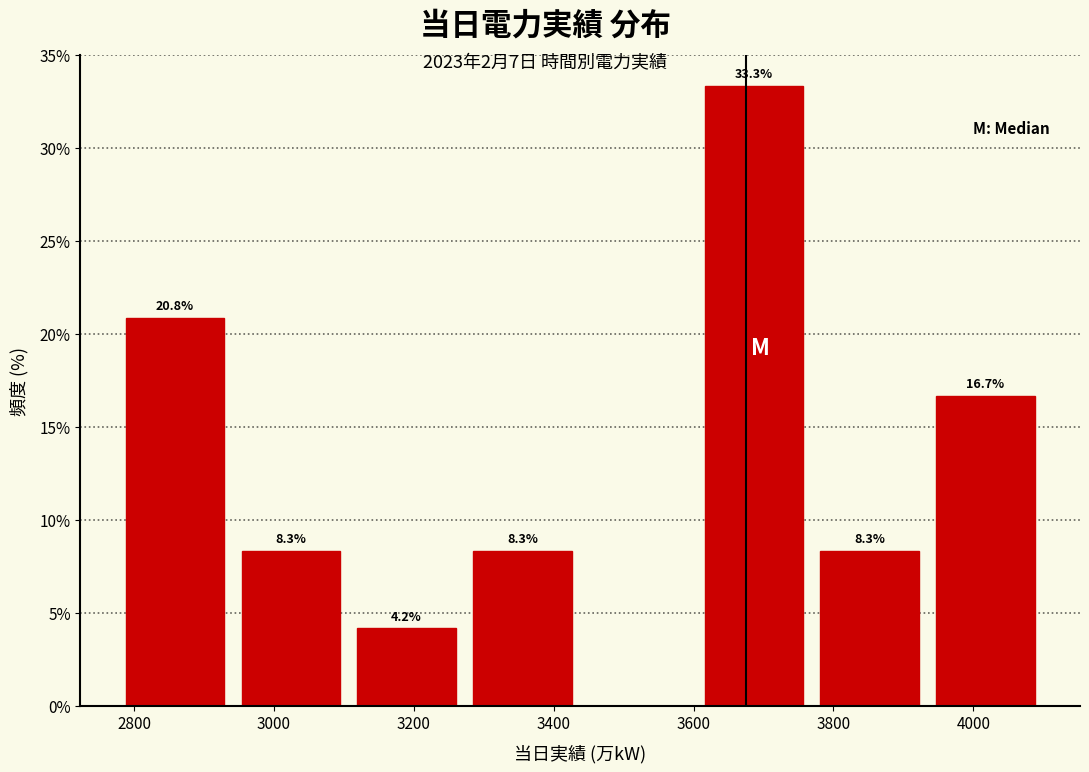

Over which range of the x-axis is the bar tallest?

3600 to 3760